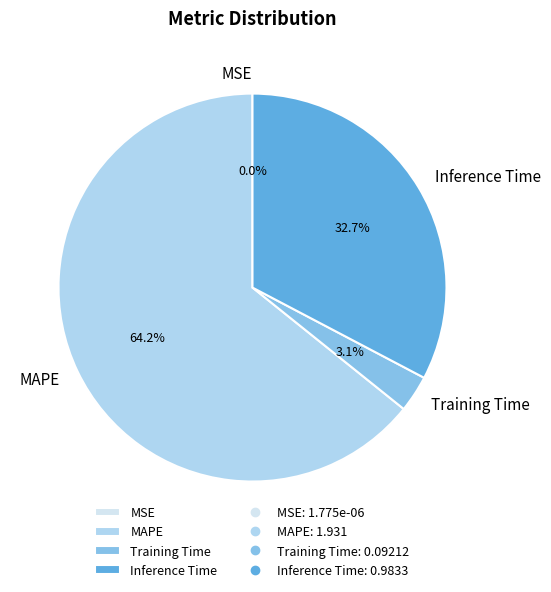

Does any single category account for the majority?

Yes